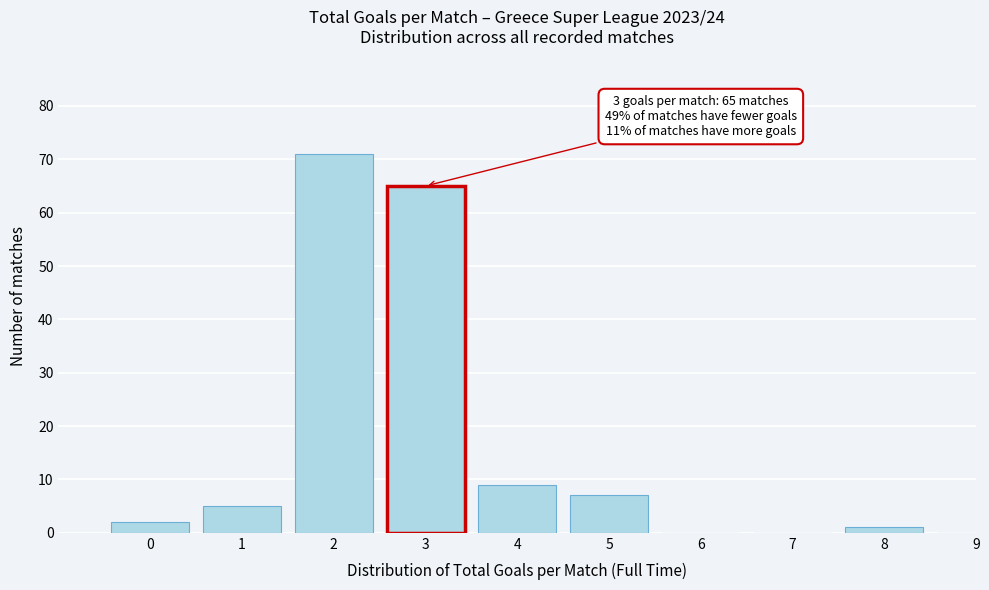

Reading left to right, transcribe all the data shown in this chart.

0=2	1=5	2=71	3=65	4=9	5=7	6=0	7=0	8=1	9=0